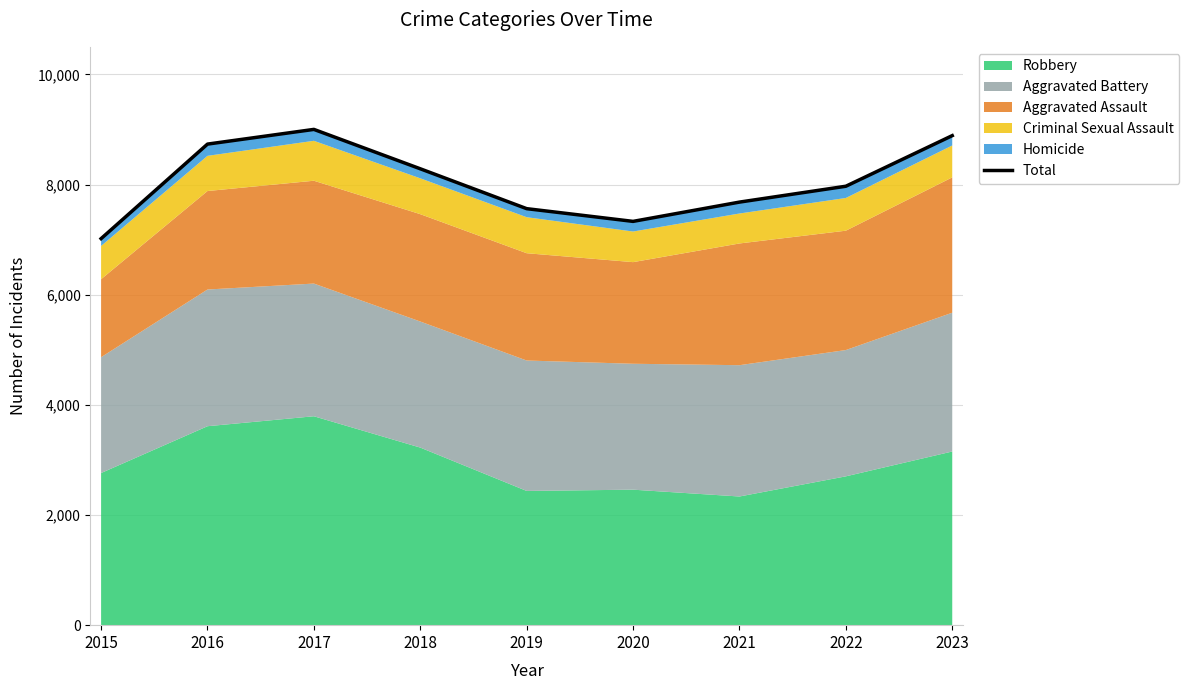

Is it true that the value at 2018 is 14569?

False